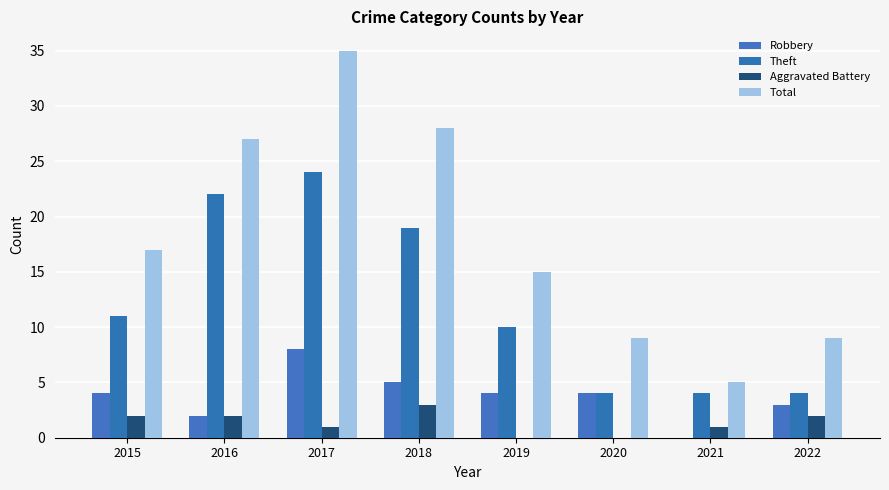

How many series are shown in this chart?

4